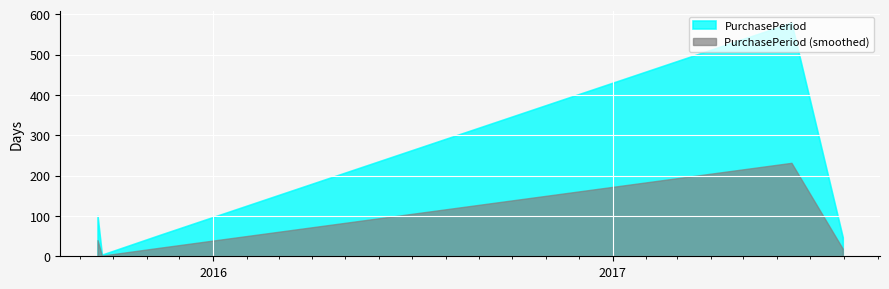

What is the minimum value shown in the chart?

1.6